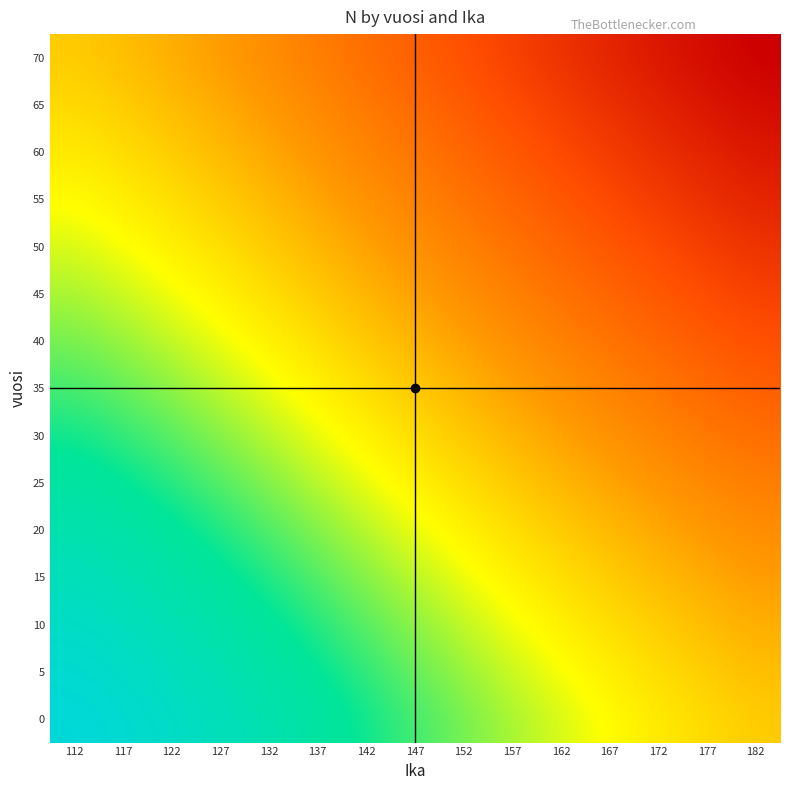

Reading left to right, what are all the values shown in this chart?

0: 112=858.0	117=849.0	122=838.5	127=826.5	132=814.0	137=800.5	142=787.0	147=773.5	152=760.0	157=747.0	162=734.5	167=722.5	172=711.0	177=700.5	182=690.5
5: 112=849.0	117=840.0	122=829.5	127=817.5	132=805.0	137=791.5	142=778.0	147=764.5	152=751.0	157=738.0	162=725.5	167=713.5	172=702.0	177=691.5	182=681.5
10: 112=838.5	117=829.5	122=819.0	127=807.0	132=794.5	137=781.0	142=767.5	147=754.0	152=740.5	157=727.5	162=715.0	167=703.0	172=691.5	177=681.0	182=671.0
15: 112=826.5	117=817.5	122=807.0	127=795.0	132=782.5	137=769.0	142=755.5	147=742.0	152=728.5	157=715.5	162=703.0	167=691.0	172=679.5	177=669.0	182=659.0
20: 112=814.0	117=805.0	122=794.5	127=782.5	132=770.0	137=756.5	142=743.0	147=729.5	152=716.0	157=703.0	162=690.5	167=678.5	172=667.0	177=656.5	182=646.5
25: 112=800.5	117=791.5	122=781.0	127=769.0	132=756.5	137=743.0	142=729.5	147=716.0	152=702.5	157=689.5	162=677.0	167=665.0	172=653.5	177=643.0	182=633.0
30: 112=787.0	117=778.0	122=767.5	127=755.5	132=743.0	137=729.5	142=716.0	147=702.5	152=689.0	157=676.0	162=663.5	167=651.5	172=640.0	177=629.5	182=619.5
35: 112=773.5	117=764.5	122=754.0	127=742.0	132=729.5	137=716.0	142=702.5	147=689.0	152=675.5	157=662.5	162=650.0	167=638.0	172=626.5	177=616.0	182=606.0
40: 112=760.0	117=751.0	122=740.5	127=728.5	132=716.0	137=702.5	142=689.0	147=675.5	152=662.0	157=649.0	162=636.5	167=624.5	172=613.0	177=602.5	182=592.5
45: 112=747.0	117=738.0	122=727.5	127=715.5	132=703.0	137=689.5	142=676.0	147=662.5	152=649.0	157=636.0	162=623.5	167=611.5	172=600.0	177=589.5	182=579.5
50: 112=734.5	117=725.5	122=715.0	127=703.0	132=690.5	137=677.0	142=663.5	147=650.0	152=636.5	157=623.5	162=611.0	167=599.0	172=587.5	177=577.0	182=567.0
55: 112=722.5	117=713.5	122=703.0	127=691.0	132=678.5	137=665.0	142=651.5	147=638.0	152=624.5	157=611.5	162=599.0	167=587.0	172=575.5	177=565.0	182=555.0
60: 112=711.0	117=702.0	122=691.5	127=679.5	132=667.0	137=653.5	142=640.0	147=626.5	152=613.0	157=600.0	162=587.5	167=575.5	172=564.0	177=553.5	182=543.5
65: 112=700.5	117=691.5	122=681.0	127=669.0	132=656.5	137=643.0	142=629.5	147=616.0	152=602.5	157=589.5	162=577.0	167=565.0	172=553.5	177=543.0	182=533.0
70: 112=690.5	117=681.5	122=671.0	127=659.0	132=646.5	137=633.0	142=619.5	147=606.0	152=592.5	157=579.5	162=567.0	167=555.0	172=543.5	177=533.0	182=523.0